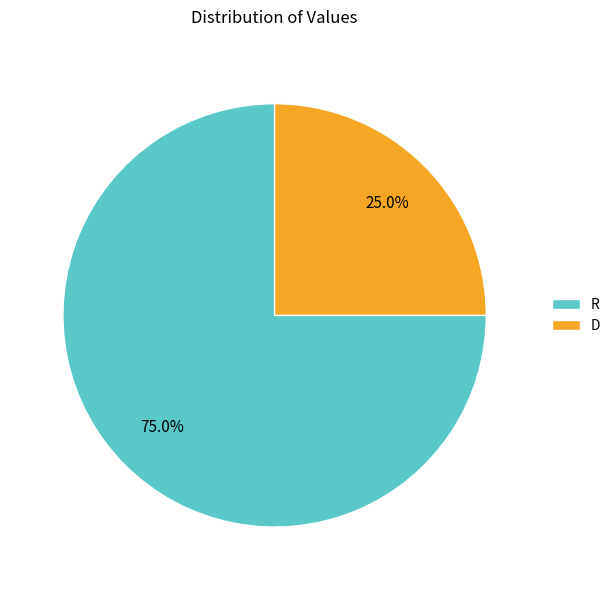

Is it true that D is 25% of the pie?

True